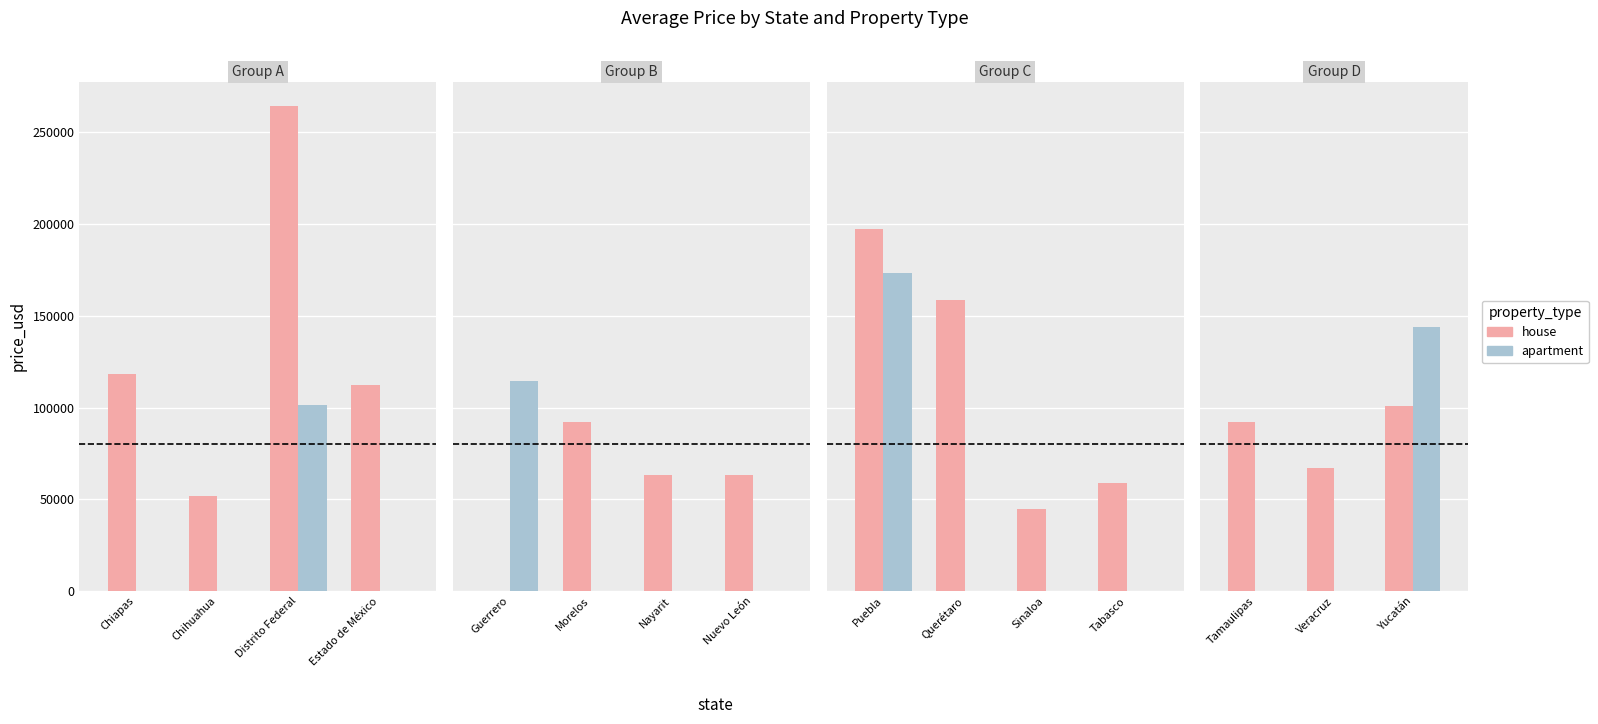

At Tamaulipas, list the series in order from largest to smallest.

house, apartment